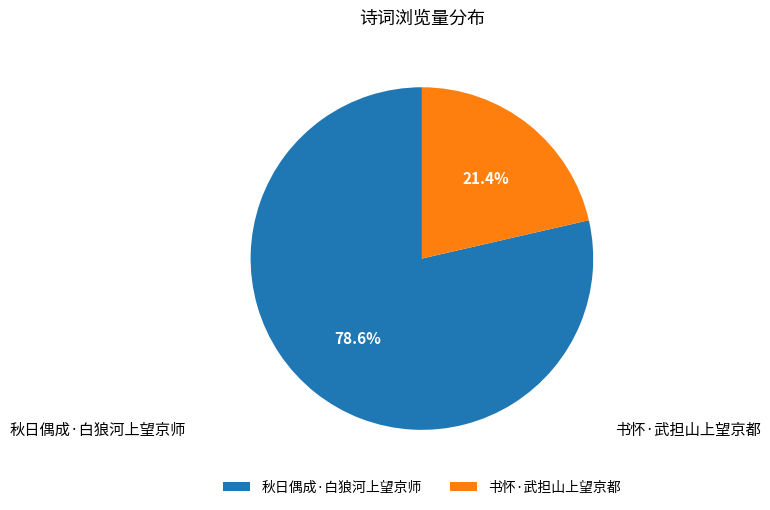

To the nearest percent, what portion does 秋日偶成·白狼河上望京师 represent?

79%